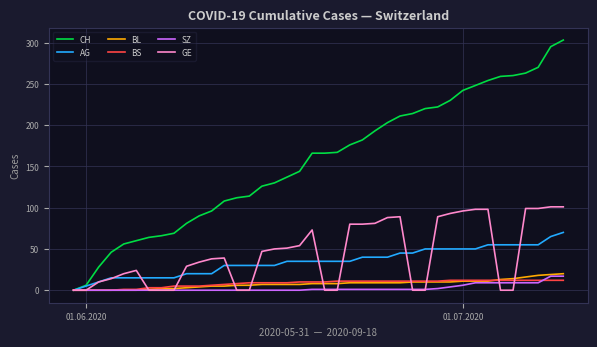

Which series has the largest total across all categories?

CH